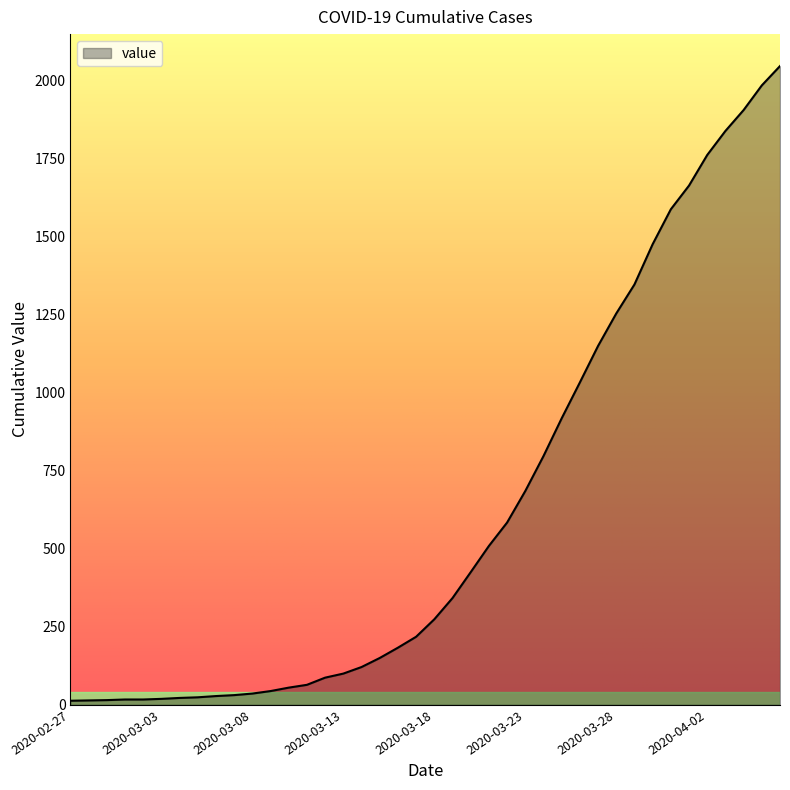

What is the difference between the maximum and minimum values?

2034